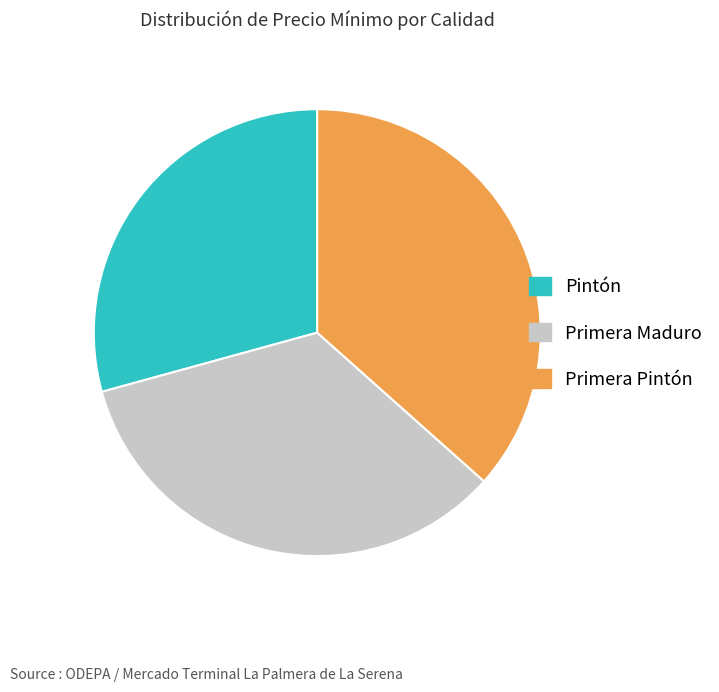

Approximately how many times larger is the value at Primera Maduro compared to Pintón?

1.2